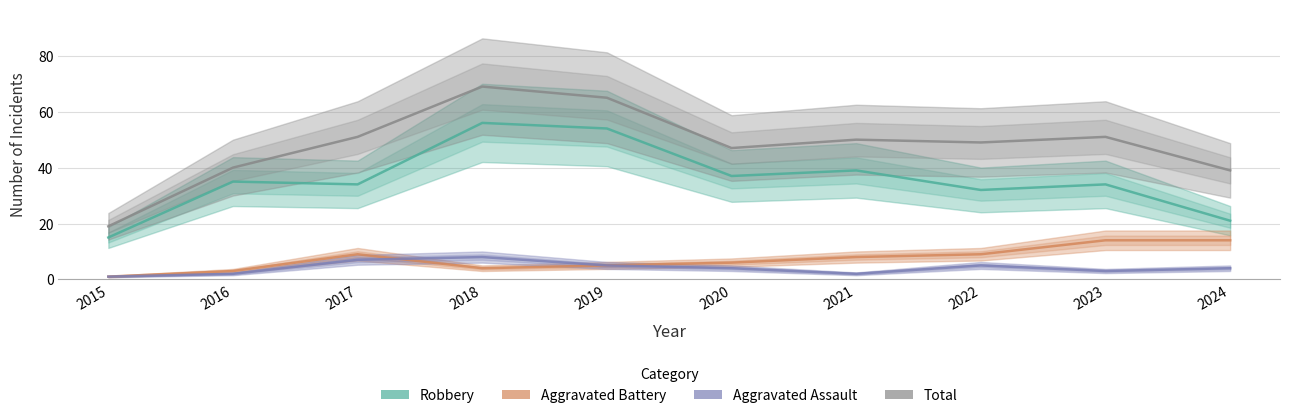

True or false: Total and Aggravated Assault intersect in this chart.

False